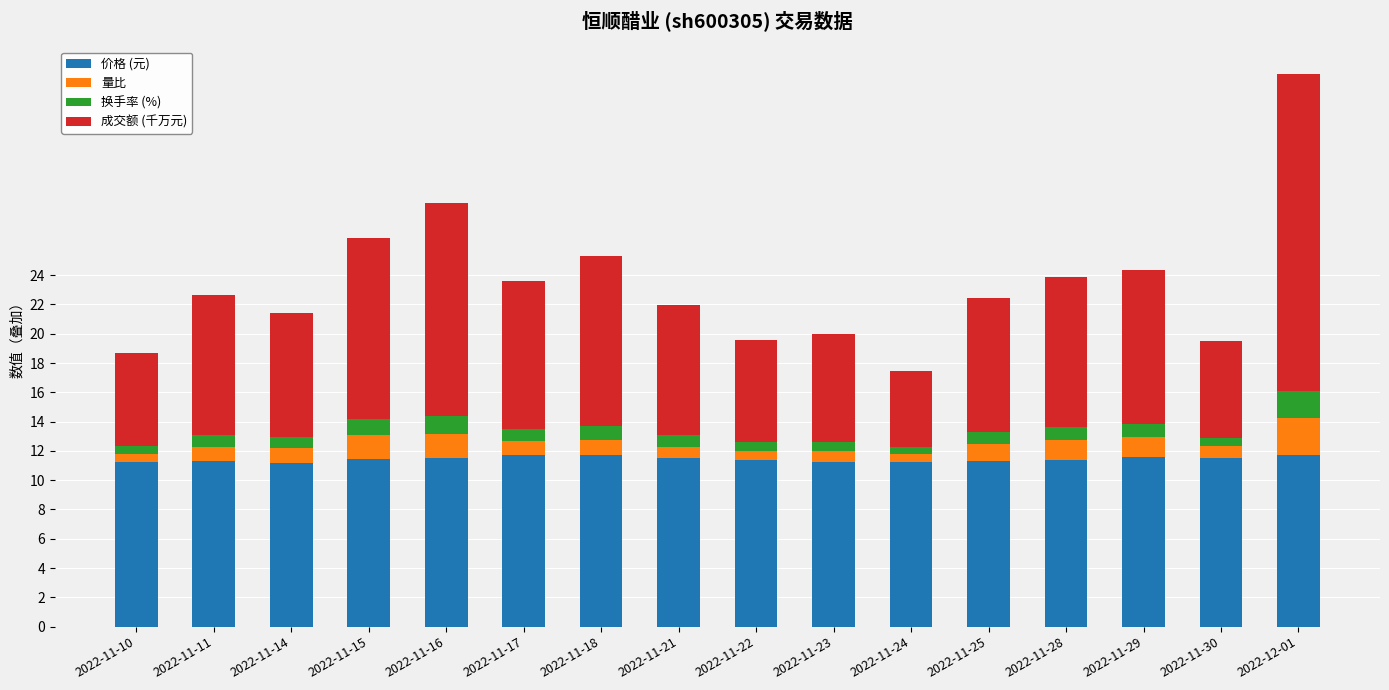

What is the average value of the 价格 (元) series?

11.4